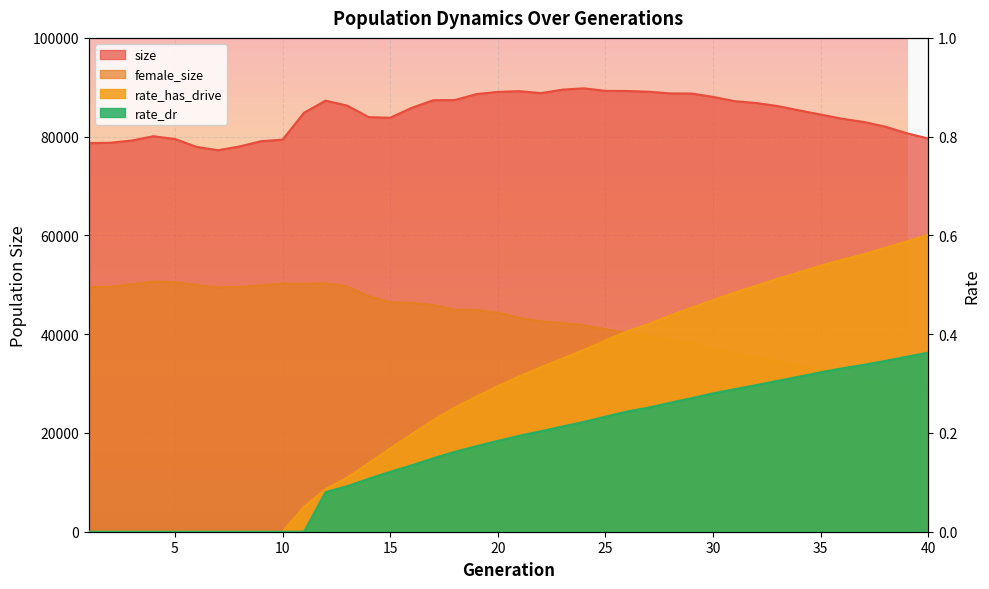

Where does the size series first go above 85824?

12